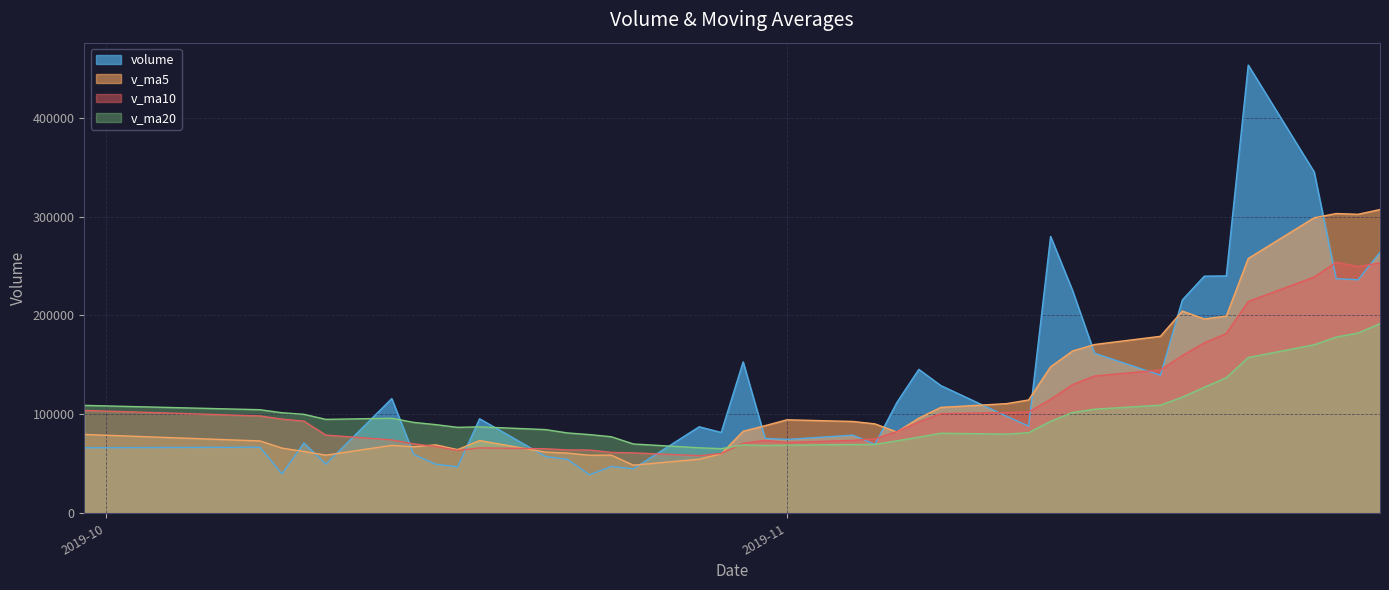

Does the chart have visible grid lines?

Yes